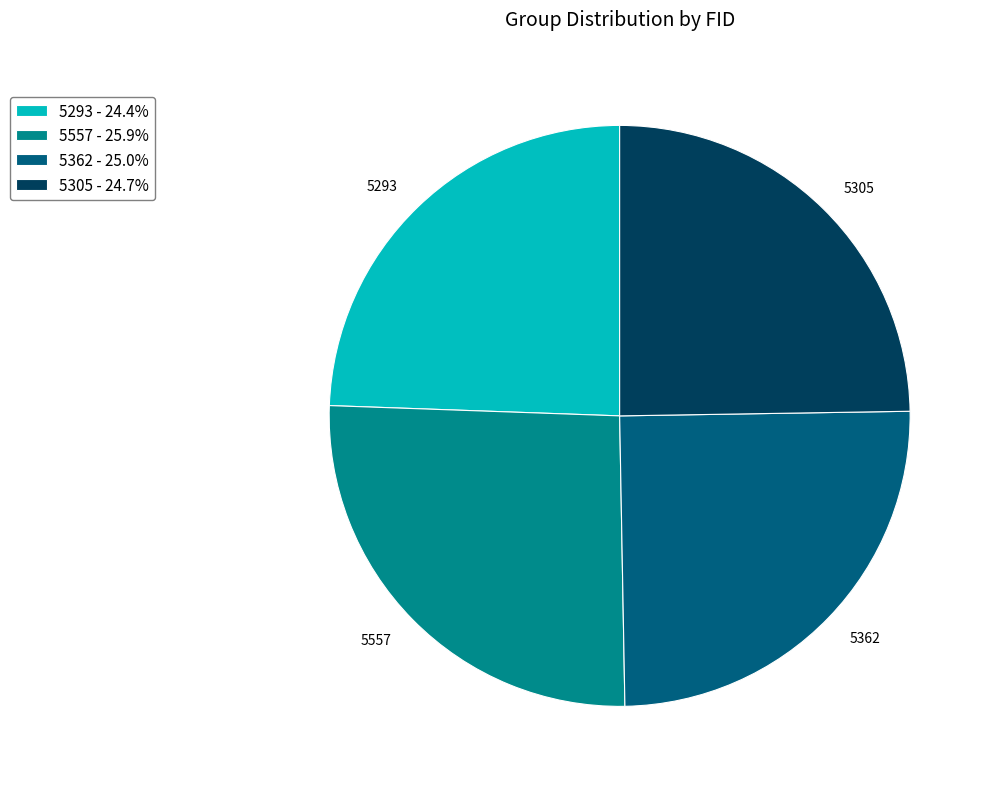

Is 5557 - 25.9% the majority of the pie?

No